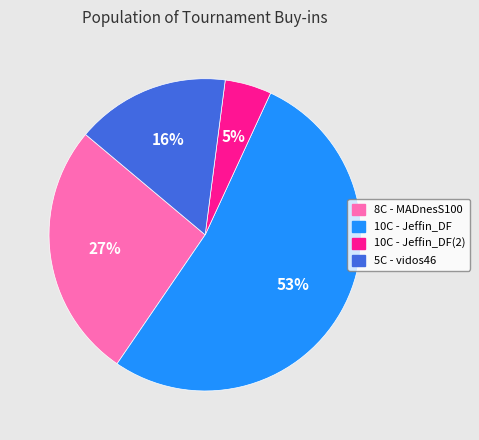

Which has a higher value, 10C - Jeffin_DF or 5C - vidos46?

10C - Jeffin_DF